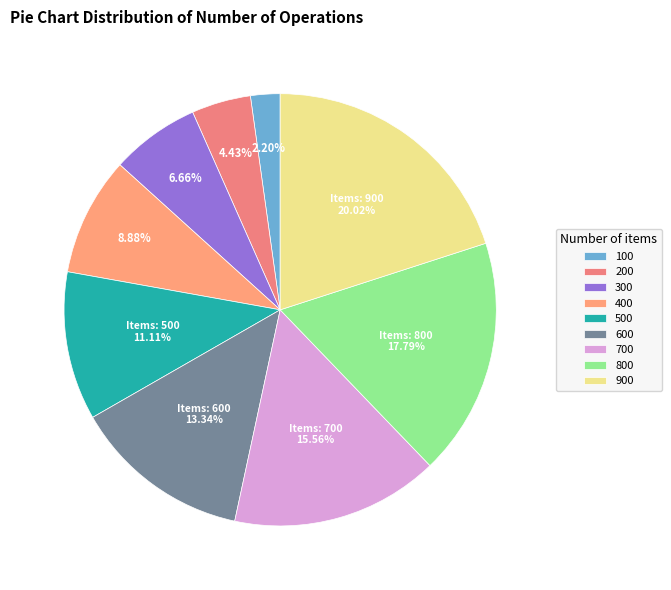

Count the number of slices in the pie.

9